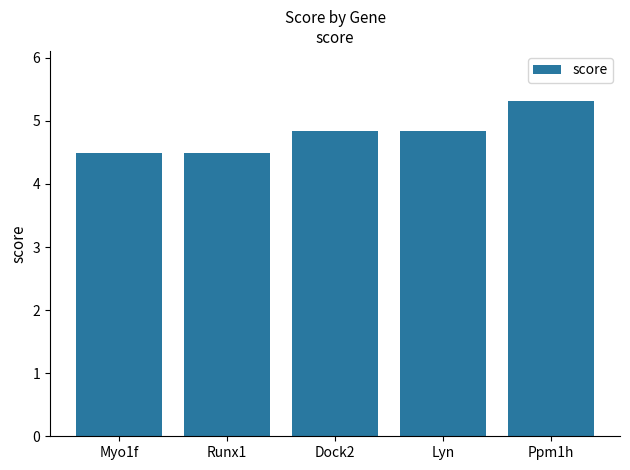

What is the maximum value shown in the chart?

5.3